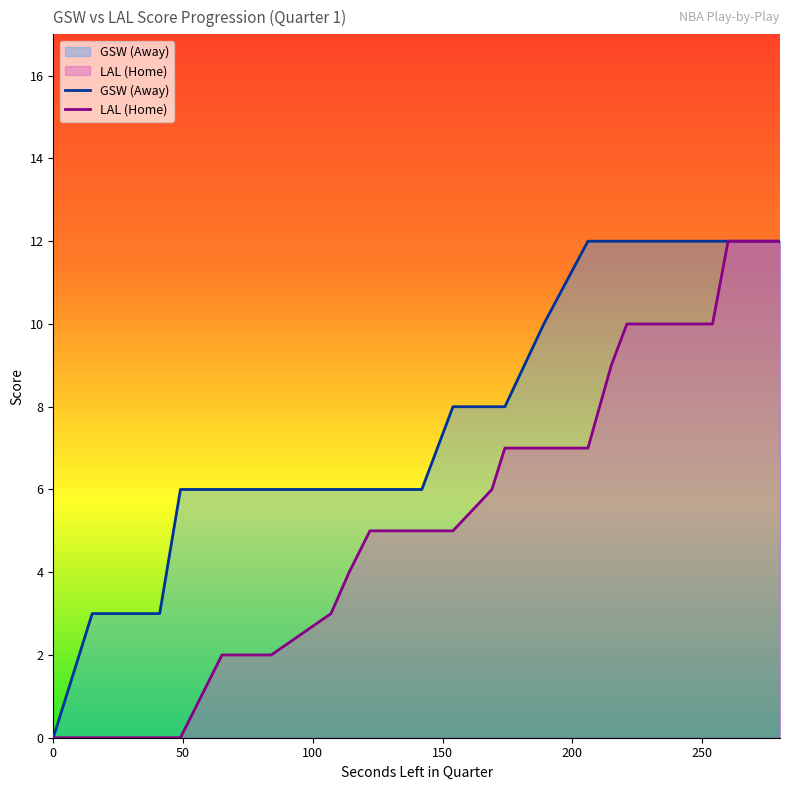

True or false: LAL (Home) and GSW (Away) cross at least once.

False